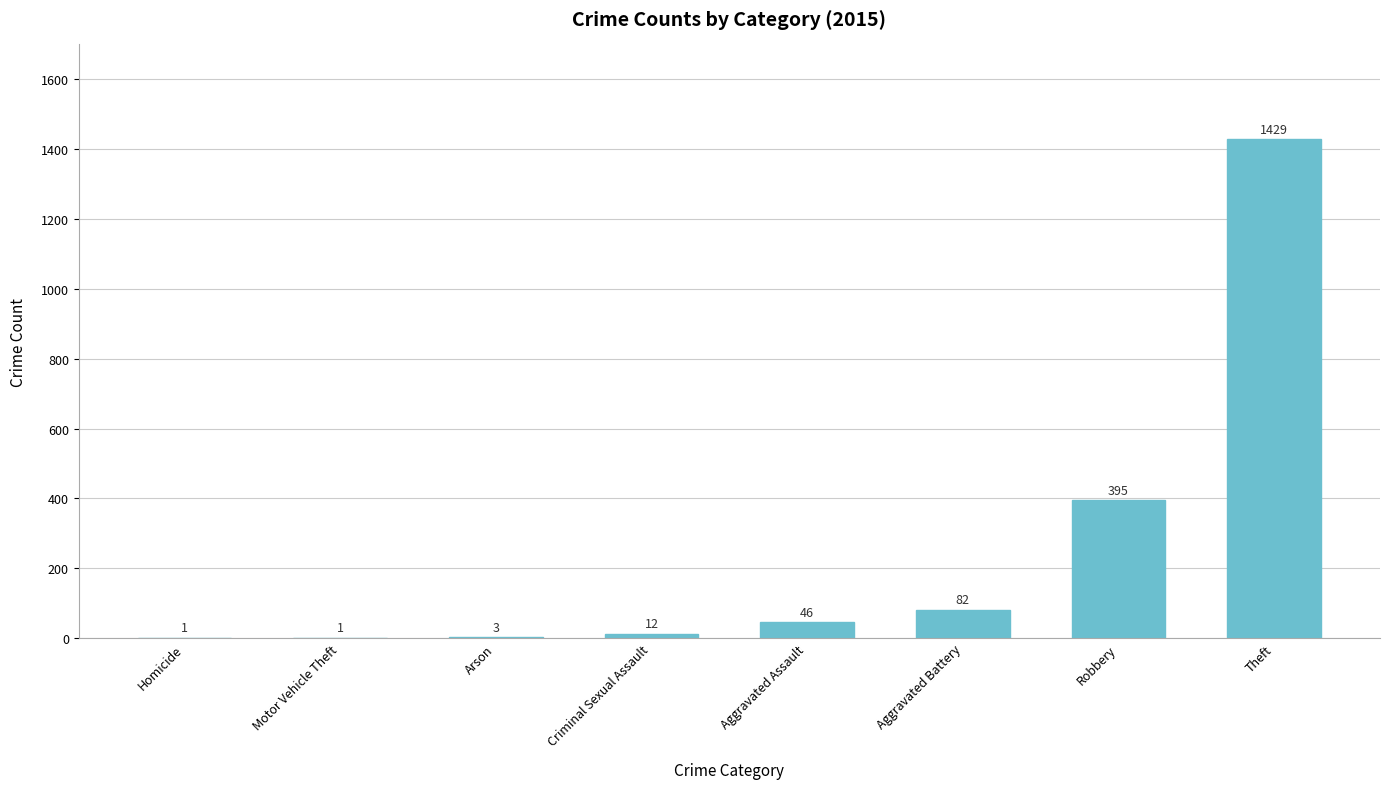

Is it true that the value at Robbery is 395?

True